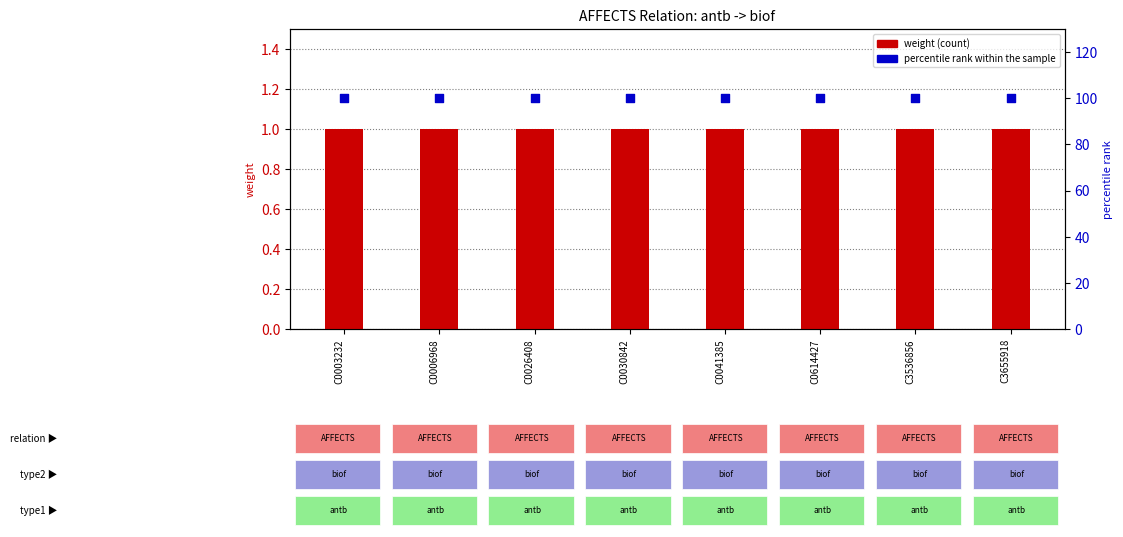

Is the value of percentile rank within the sample at C0003232 greater than the value of weight at C0041385?

Yes